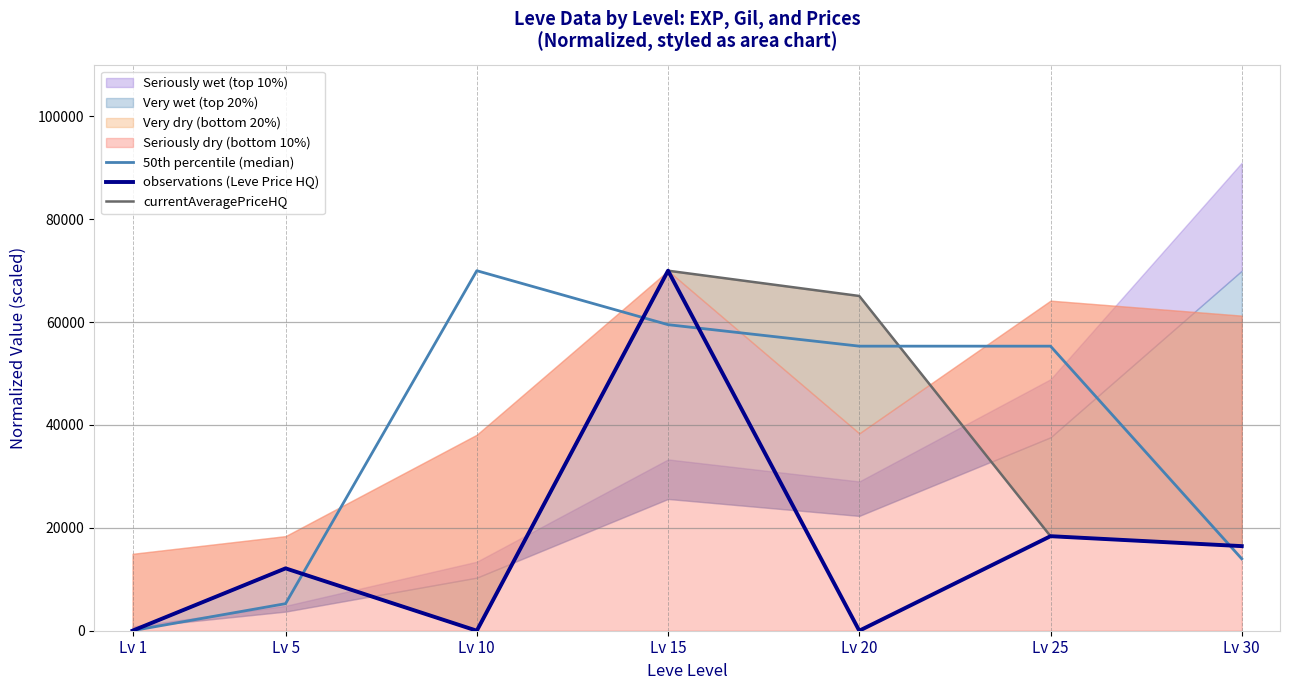

Read the currentAveragePriceHQ value at Lv 20.

65086.5